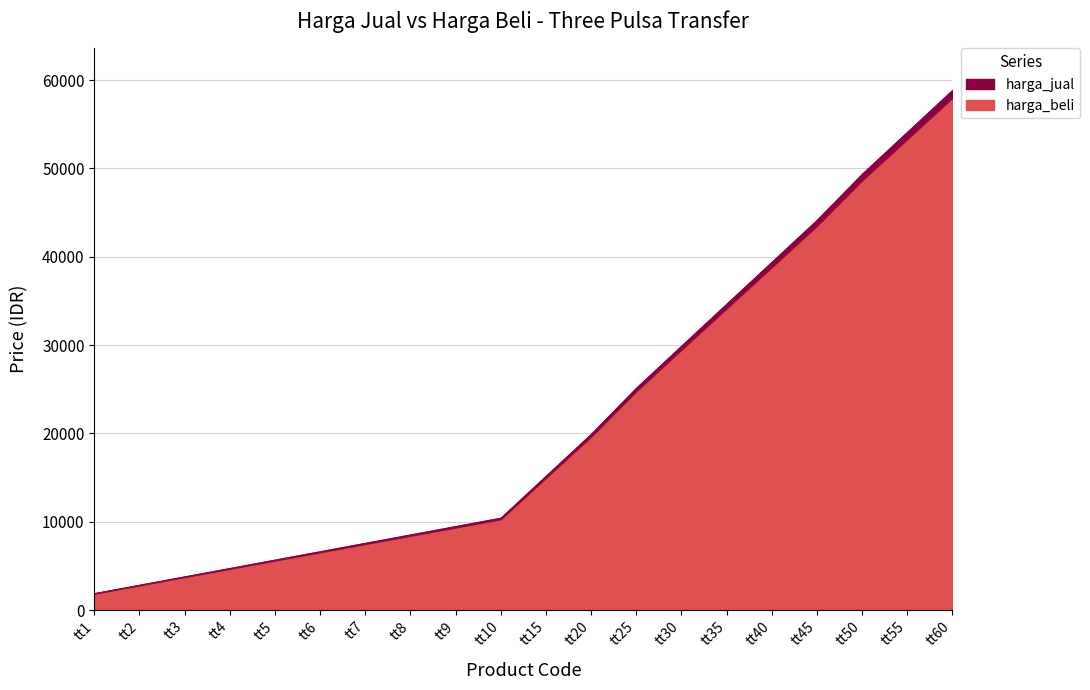

At which label is harga_jual closest to 30391?

tt30